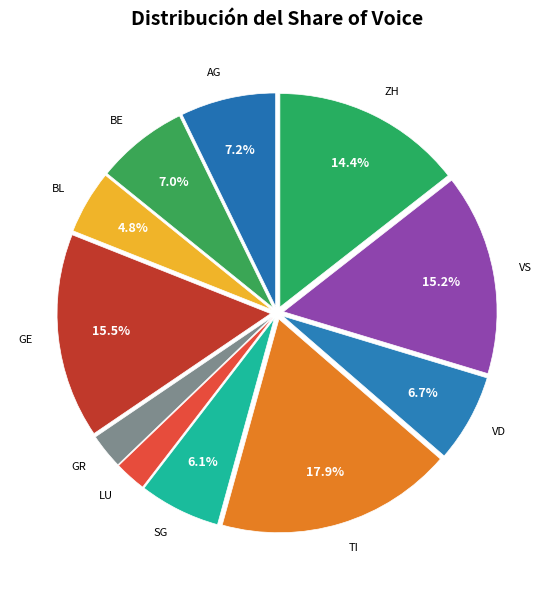

Is there any slice that represents more than half of the pie?

No